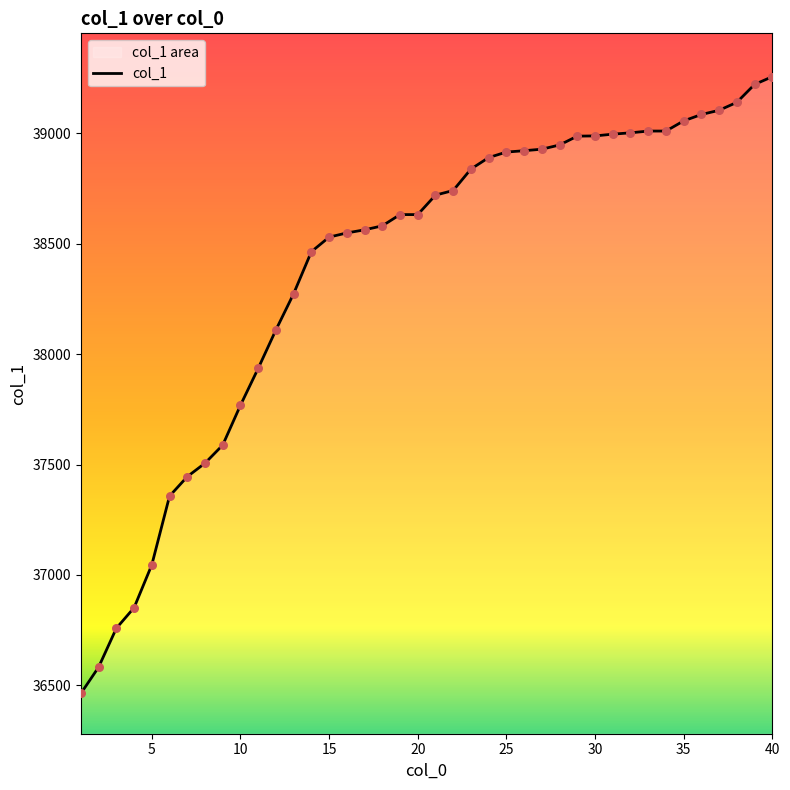

Approximately how many times larger is the value at 29 compared to 14?

1.0